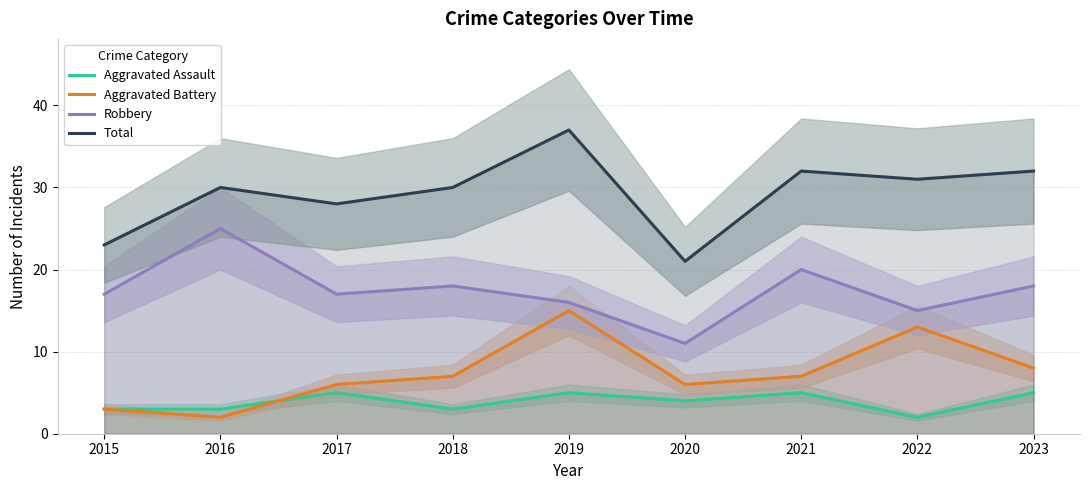

What are all the series names shown in the legend?

Aggravated Assault, Aggravated Battery, Robbery, Total